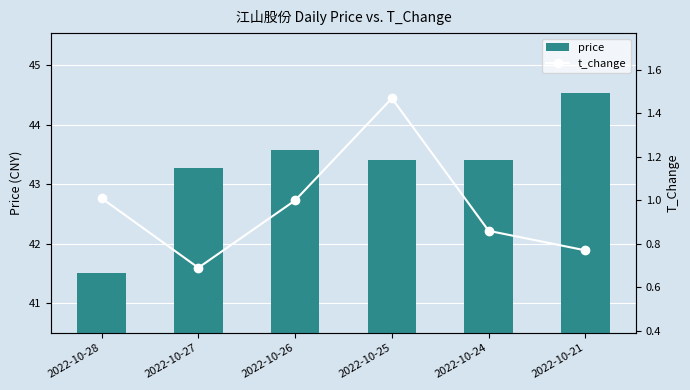

Which has a higher value, 2022-10-24 or 2022-10-25?

2022-10-24